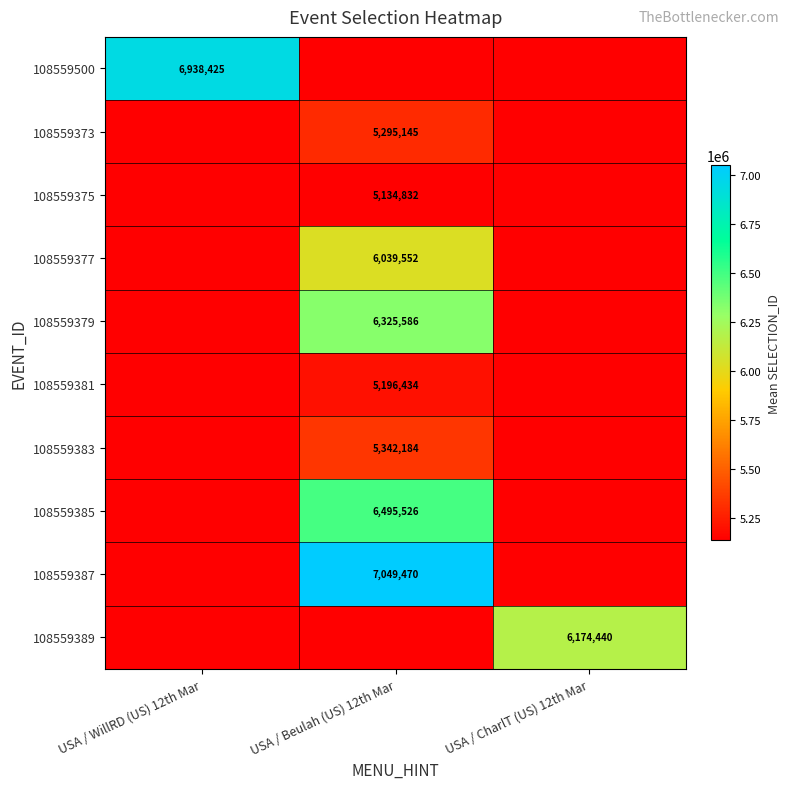

Is it true that 108559375 equals 5134832 at USA / Beulah (US) 12th Mar?

True